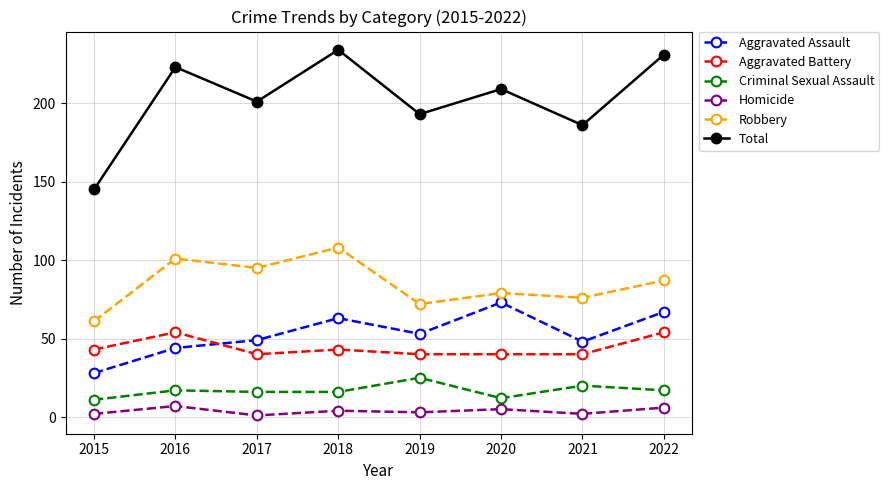

How many interior local peaks does the Robbery series have?

3